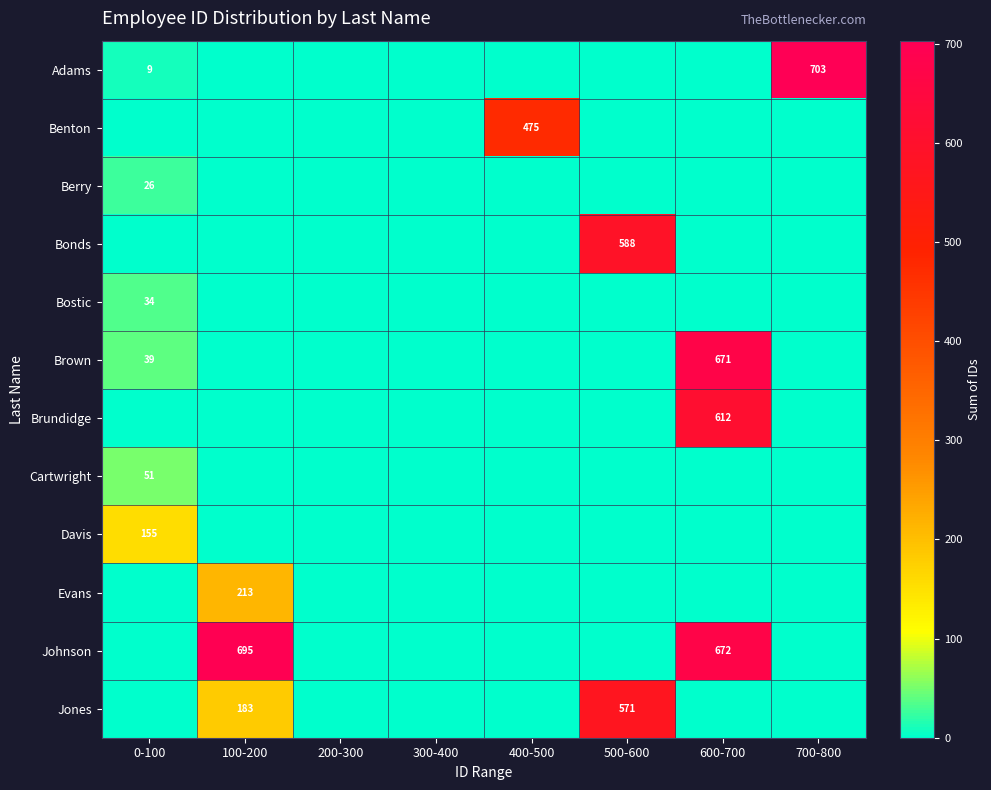

The Brown series shows 671 at 600-700. True or false?

True